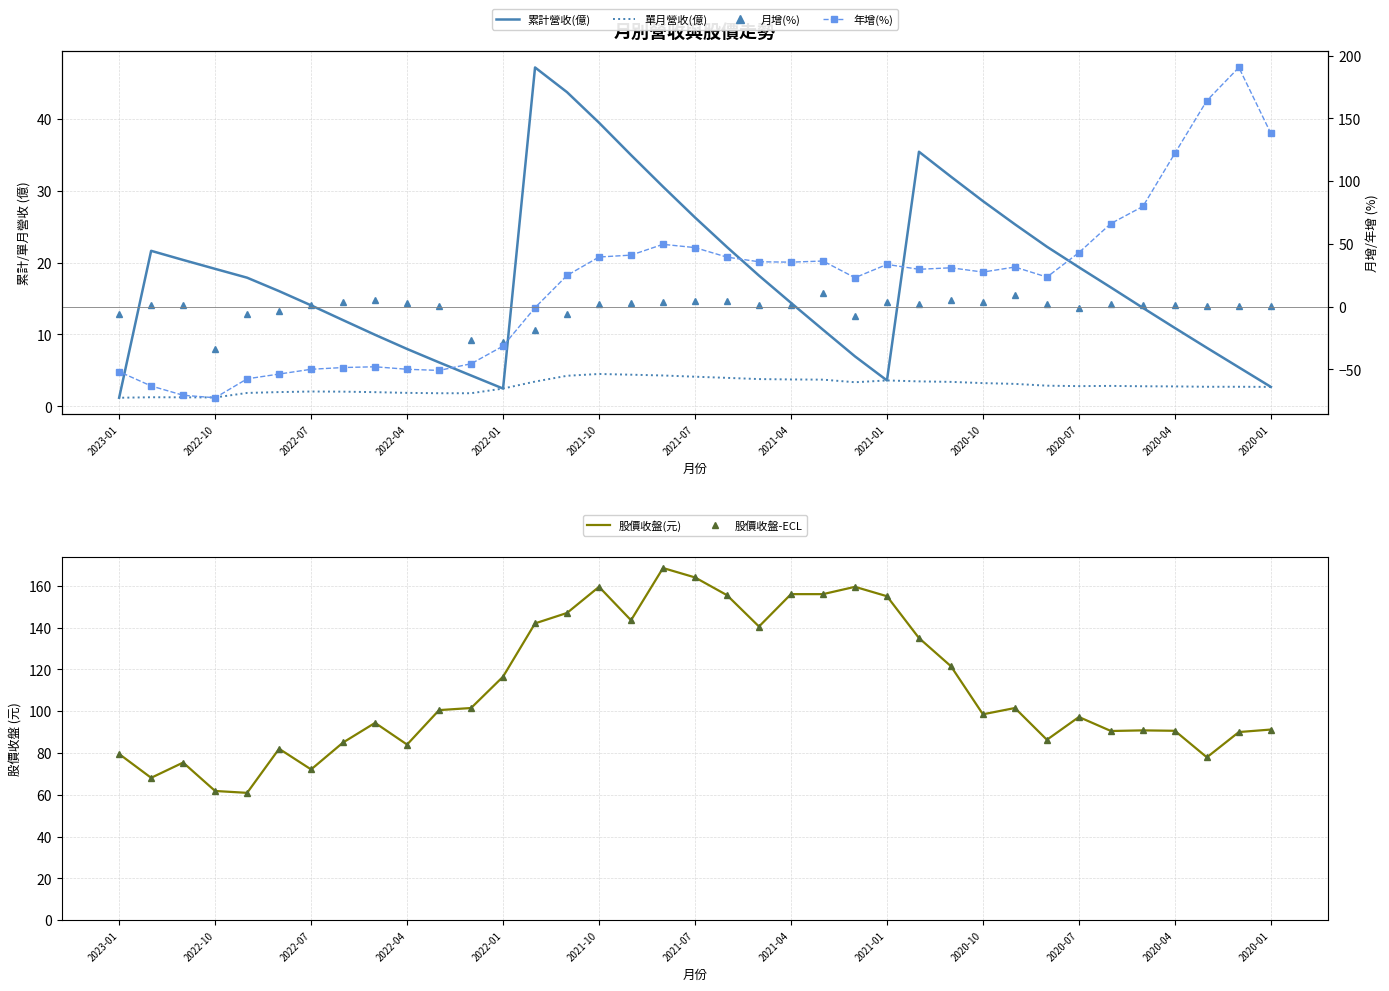

List the series in order of their peak value, lowest first.

單月營收(億), 月增(%), 累計營收(億), 股價收盤(元), 股價收盤-ECL, 年增(%)